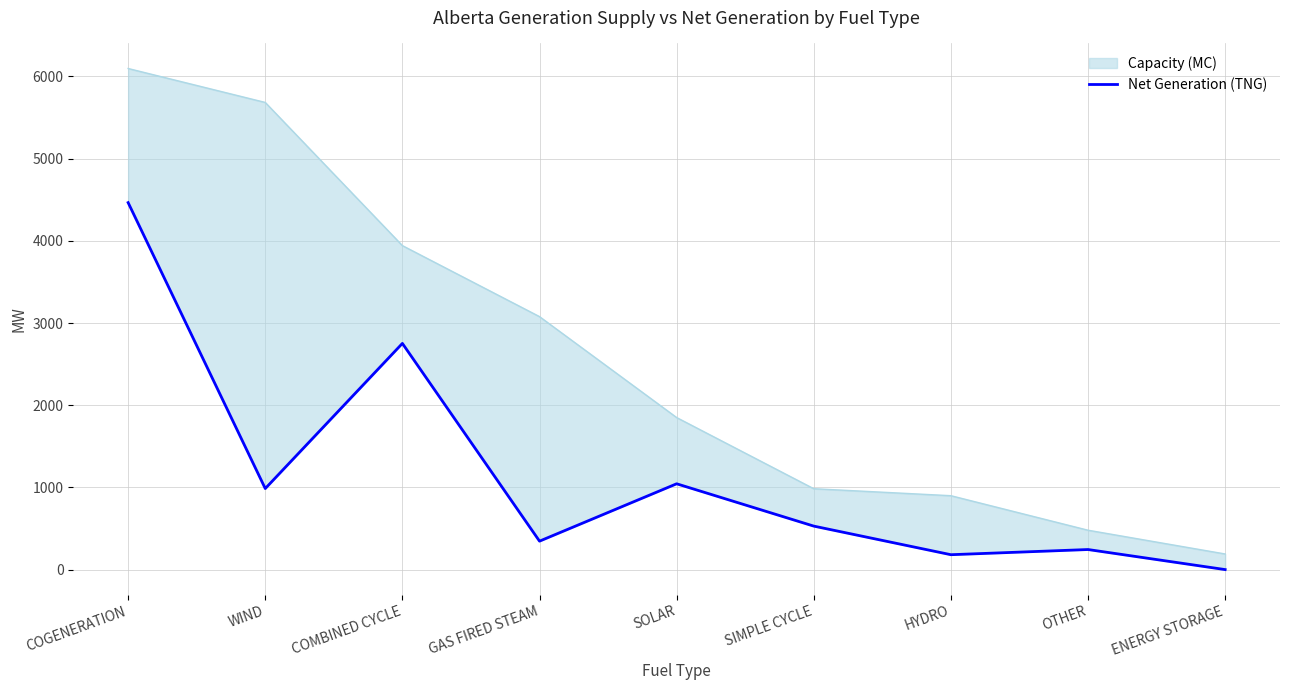

Rank the categories by value from highest to lowest.

COGENERATION, COMBINED CYCLE, SOLAR, WIND, SIMPLE CYCLE, GAS FIRED STEAM, OTHER, HYDRO, ENERGY STORAGE